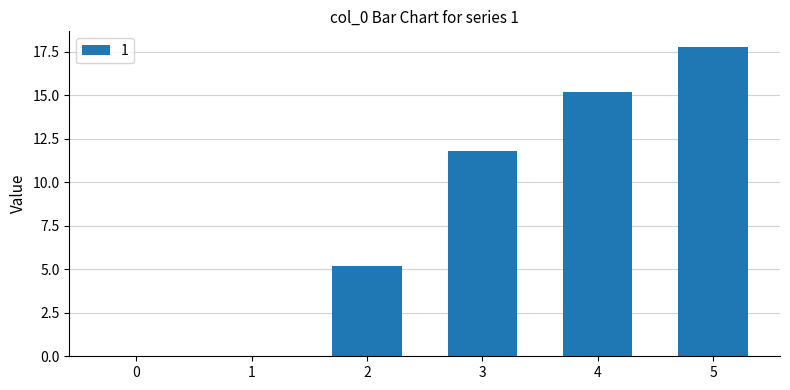

What is the maximum value shown in the chart?

17.8